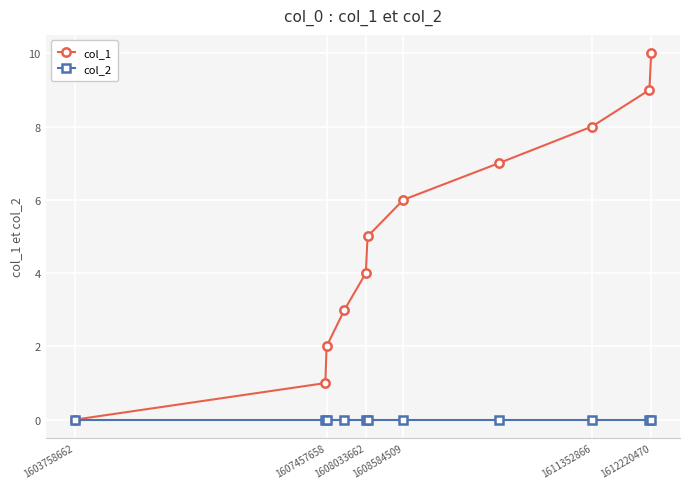

What is the greatest value displayed?

10